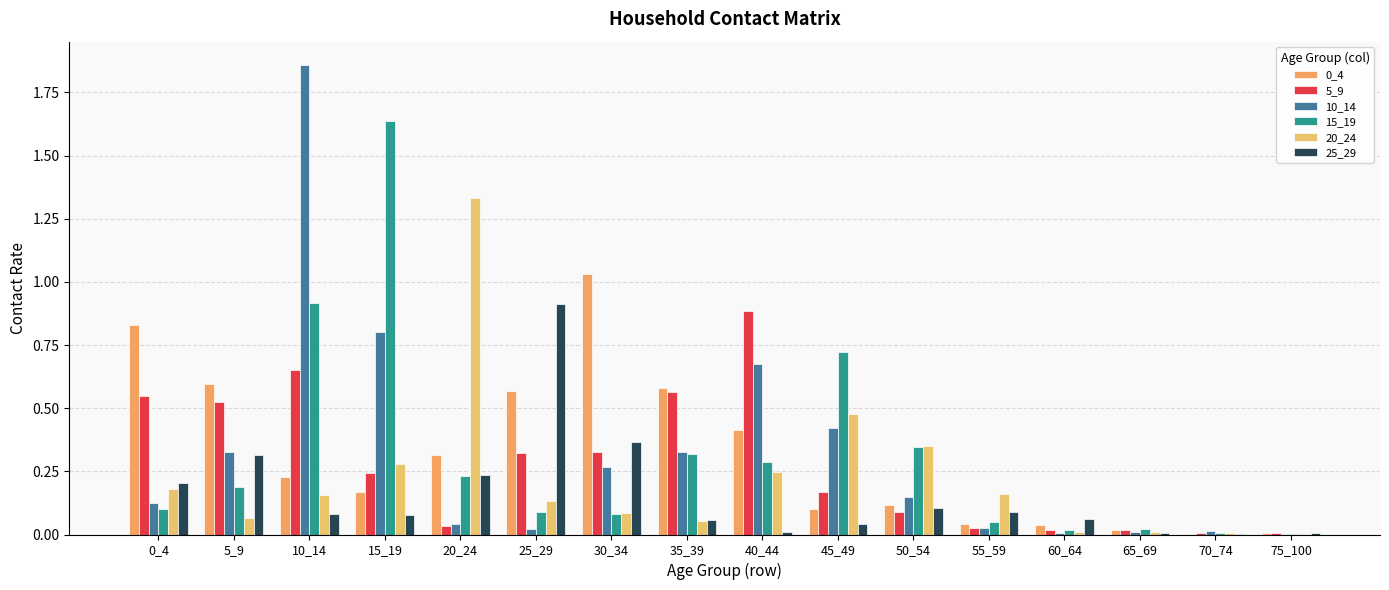

What is the value of the 0_4 bar at the 7th from the left?

1.0